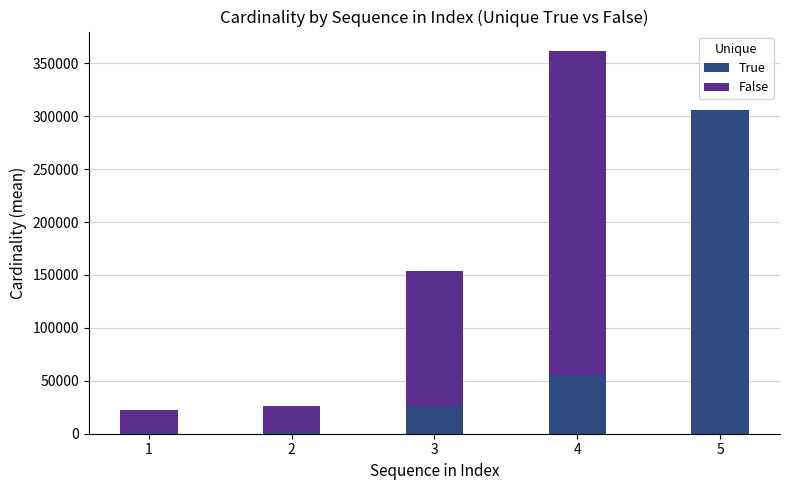

Count the number of data series in this chart.

2